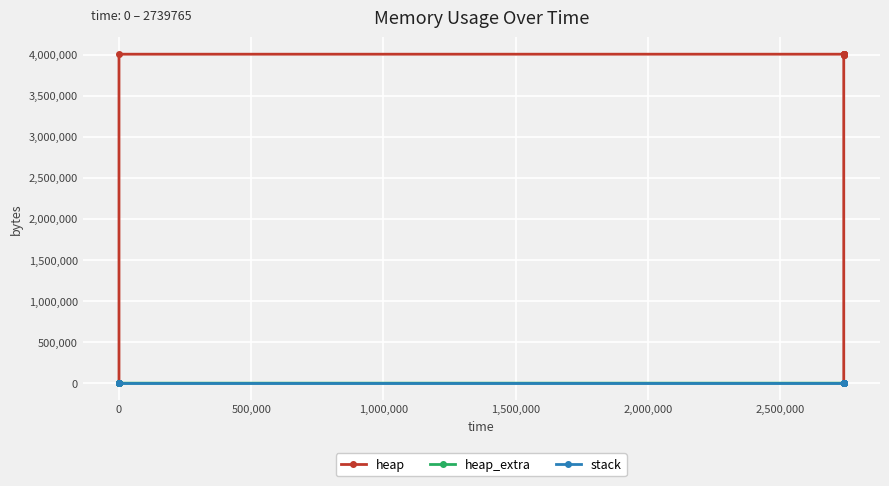

Does the chart display data point markers on the line(s)?

Yes